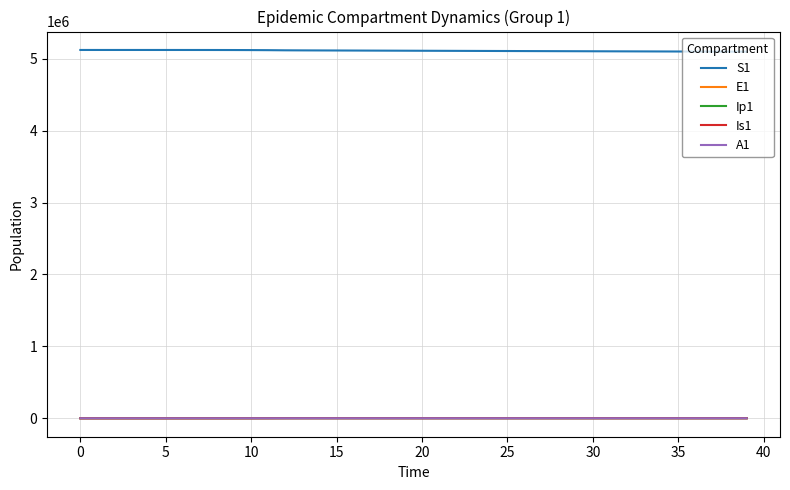

Which series has the largest total across all categories?

S1